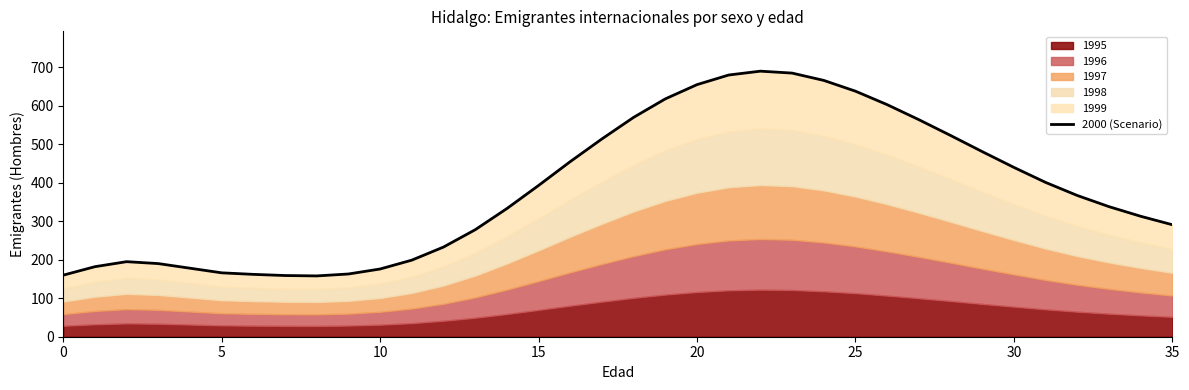

How many values are below 367?

18